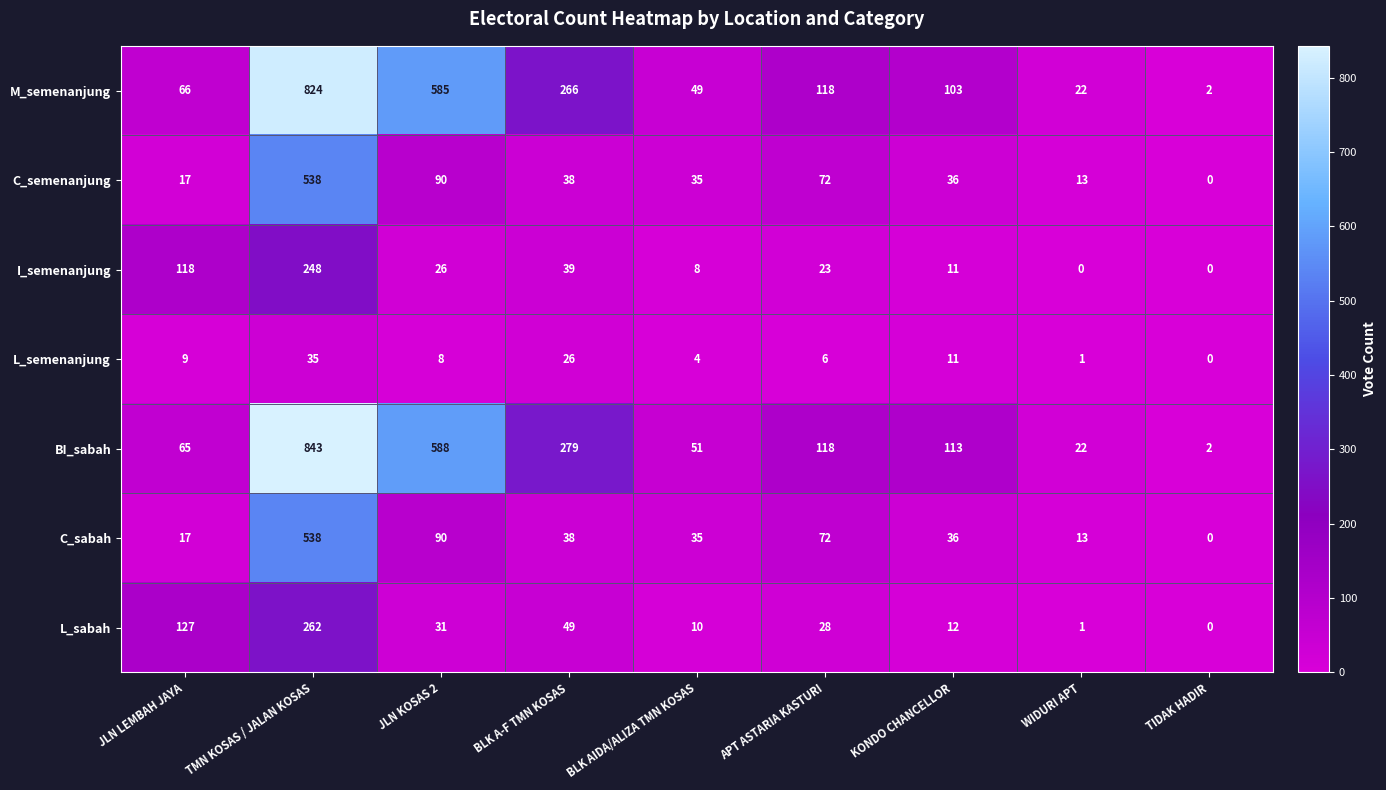

Where does the M_semenanjung series first go above 103?

TMN KOSAS / JALAN KOSAS